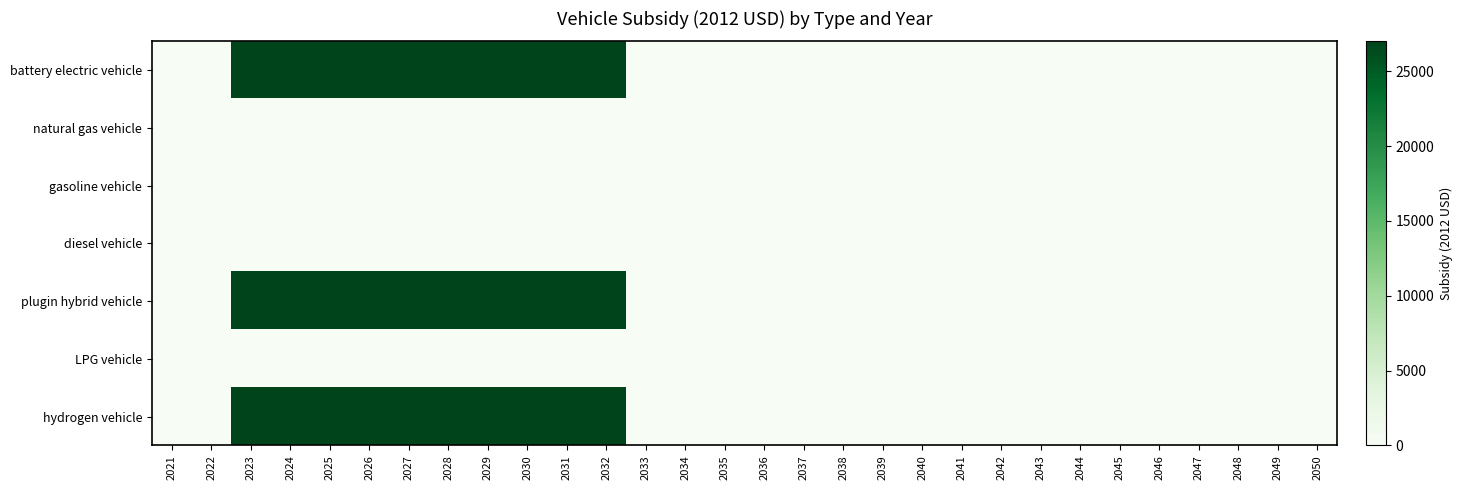

List the series in order of their peak value, highest first.

battery electric vehicle, plugin hybrid vehicle, hydrogen vehicle, natural gas vehicle, gasoline vehicle, diesel vehicle, LPG vehicle